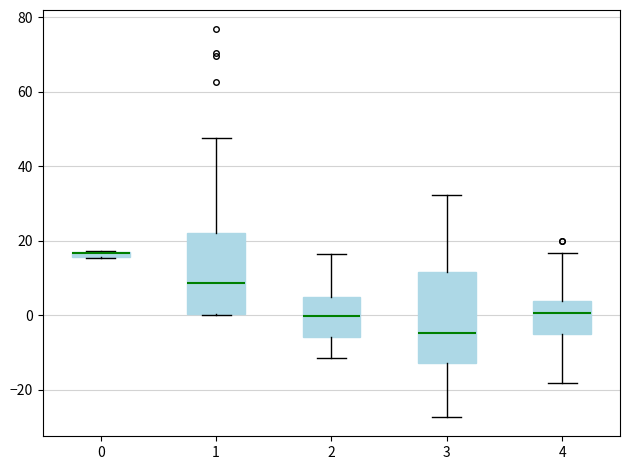

Where is the upper edge of the box at x = 0 on the y-axis? The values are not printed on the chart, so give them approximately, as read against the axis.

18